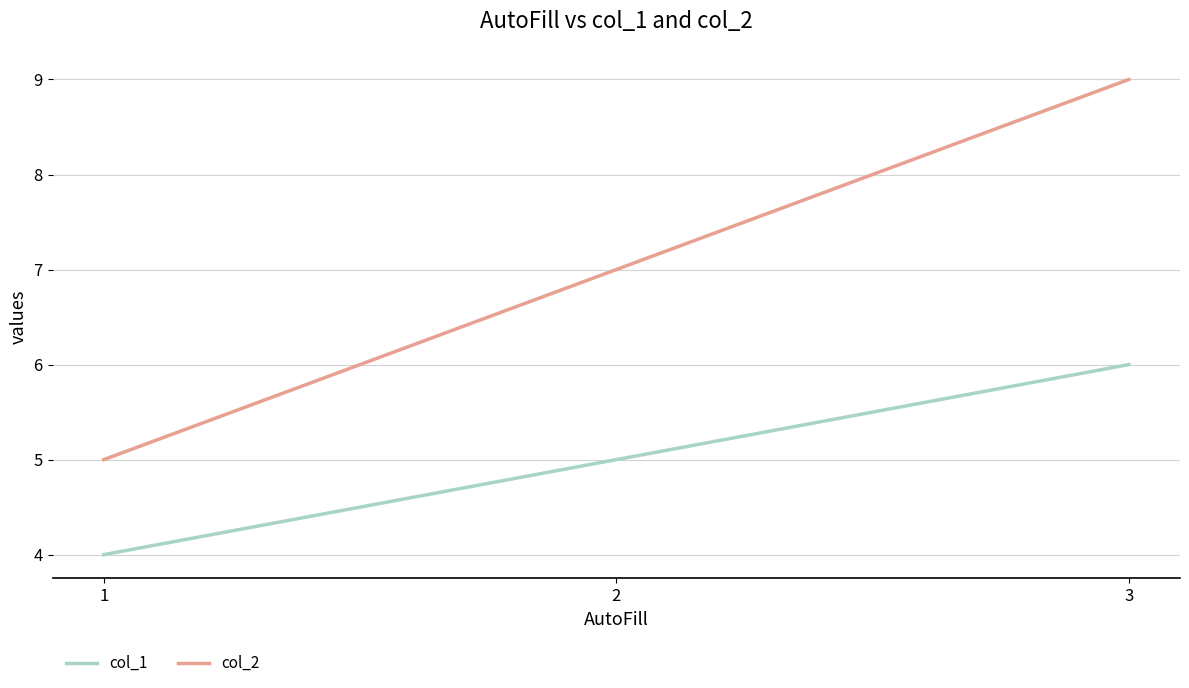

Reading right to left, list all the values displayed in this chart.

col_1: 6	5	4
col_2: 9	7	5